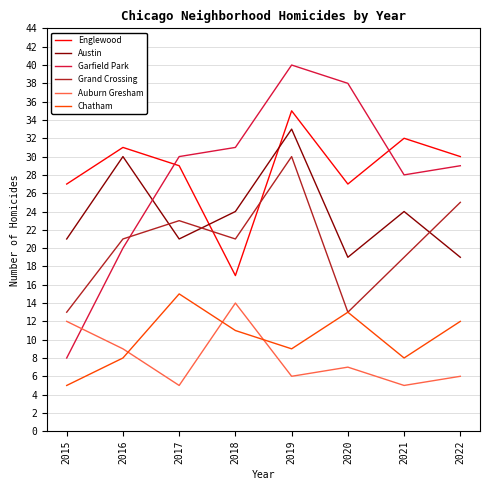

Count the number of categories in the chart.

8